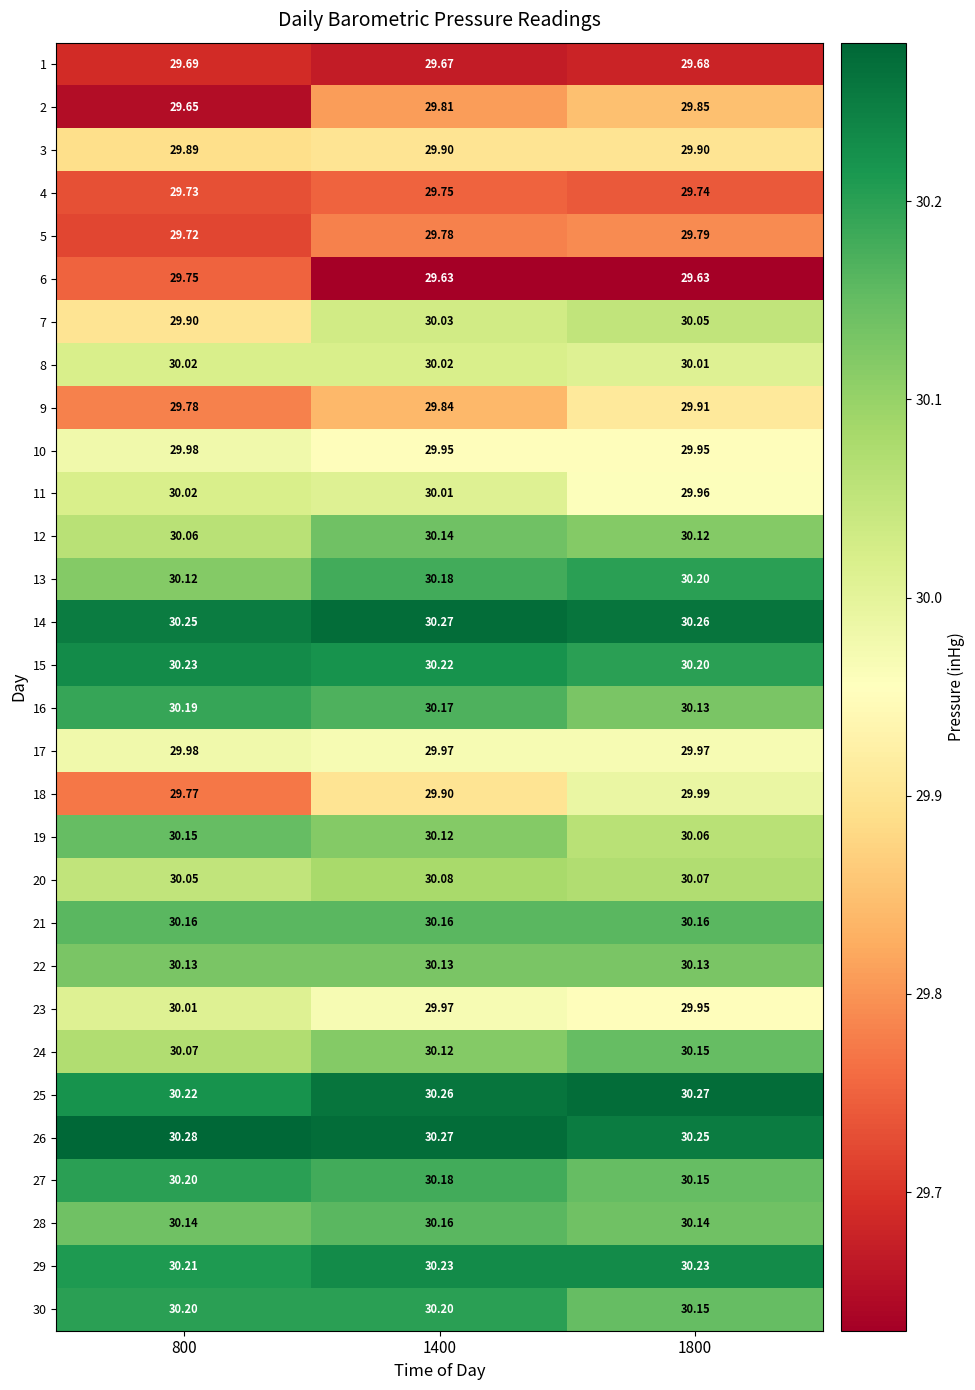

How many data points does each series have?

3